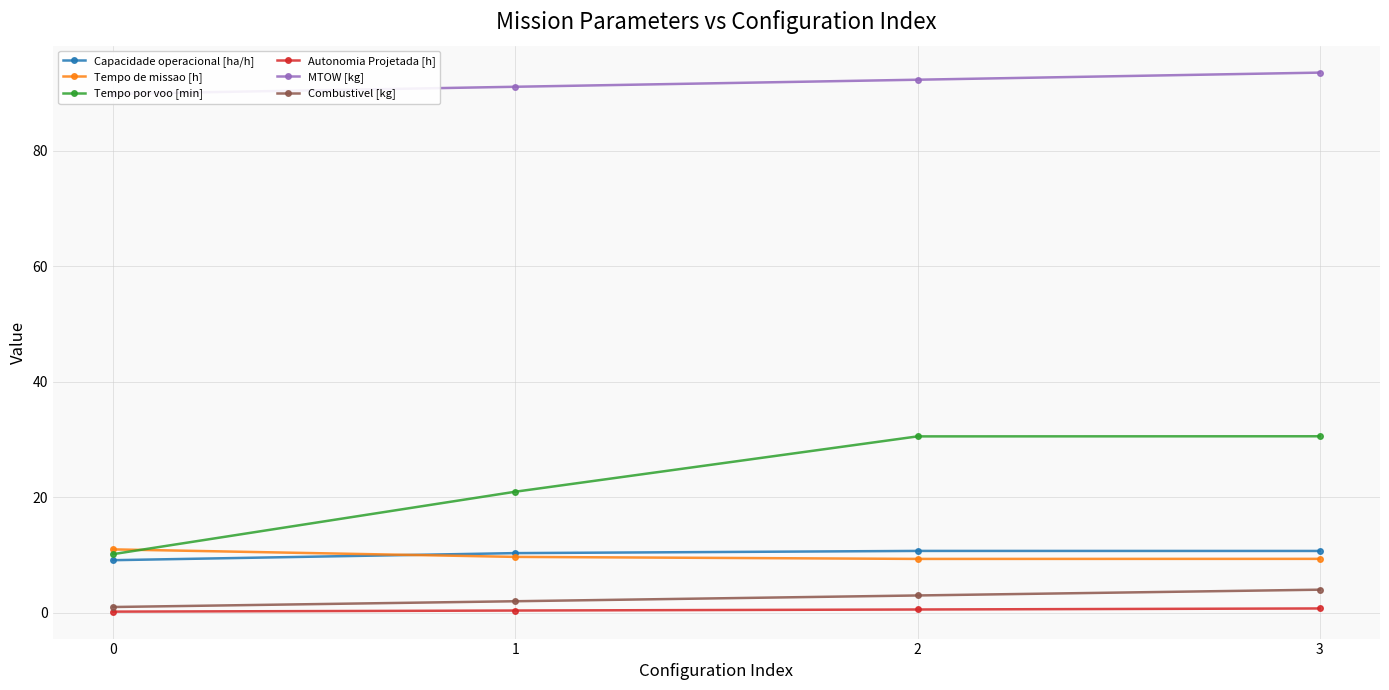

The MTOW [kg] series shows 89.9 at 0. True or false?

True